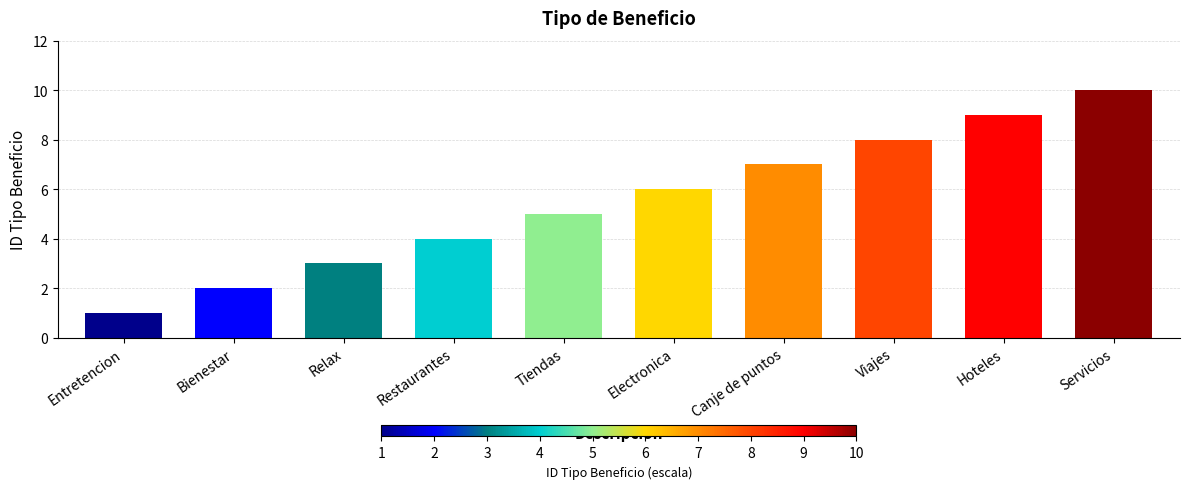

What is the label of the 10th bar from the left?

Servicios